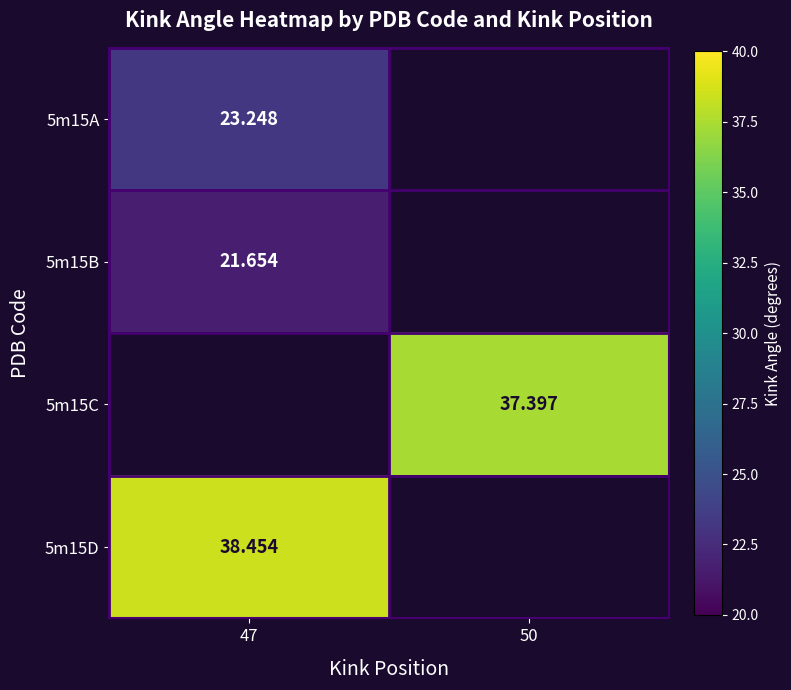

Which has a higher value, 47 or 50?

50